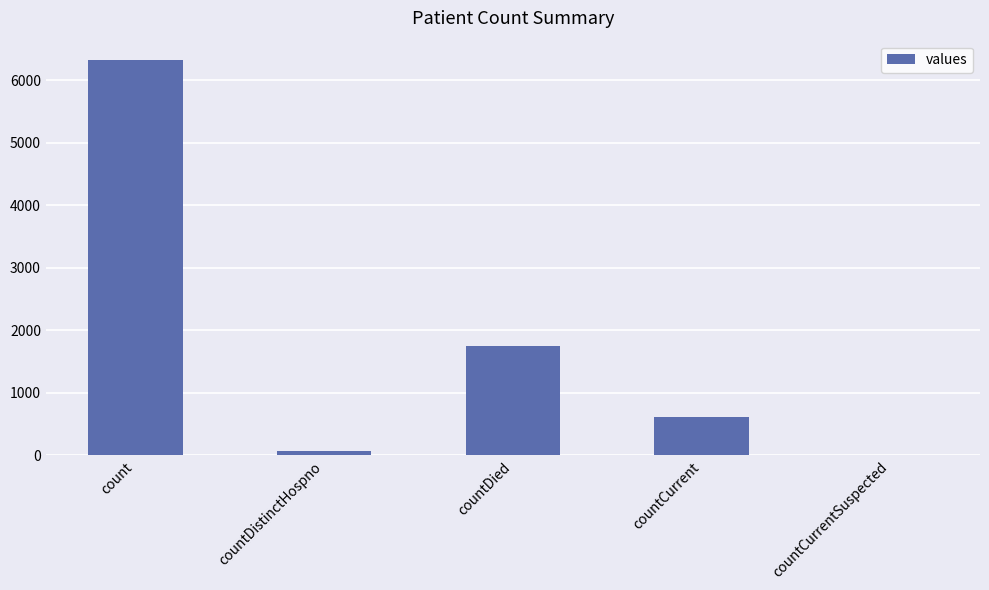

What is the sum of the values at countCurrent and countDied?

2360